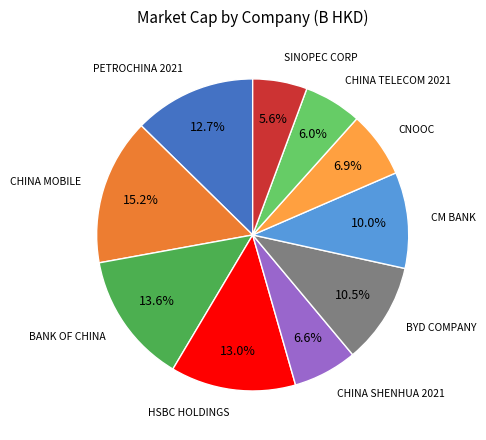

To the nearest percent, what is the average slice percentage?

10%